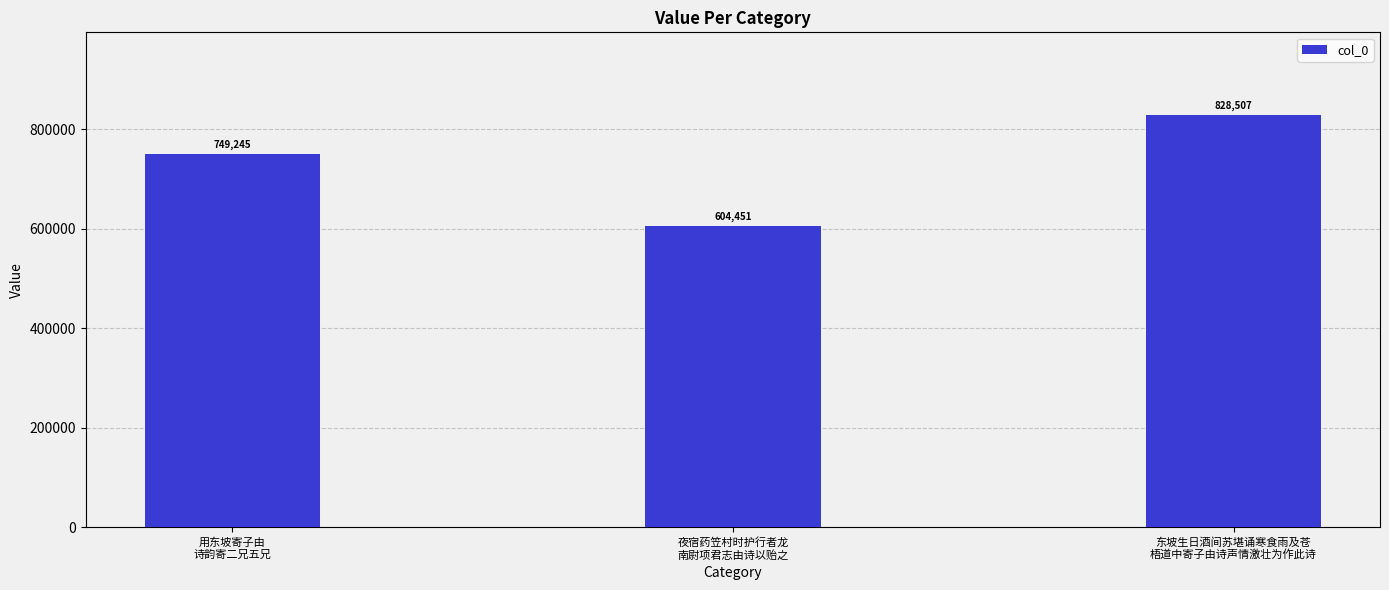

How many values are between 604451 and 828507?

3